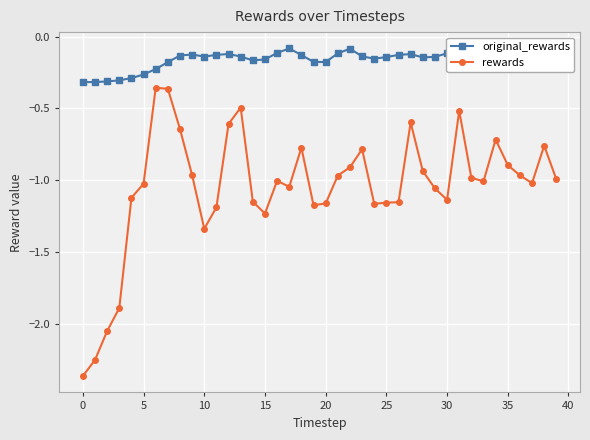

True or false: original_rewards and rewards intersect in this chart.

False